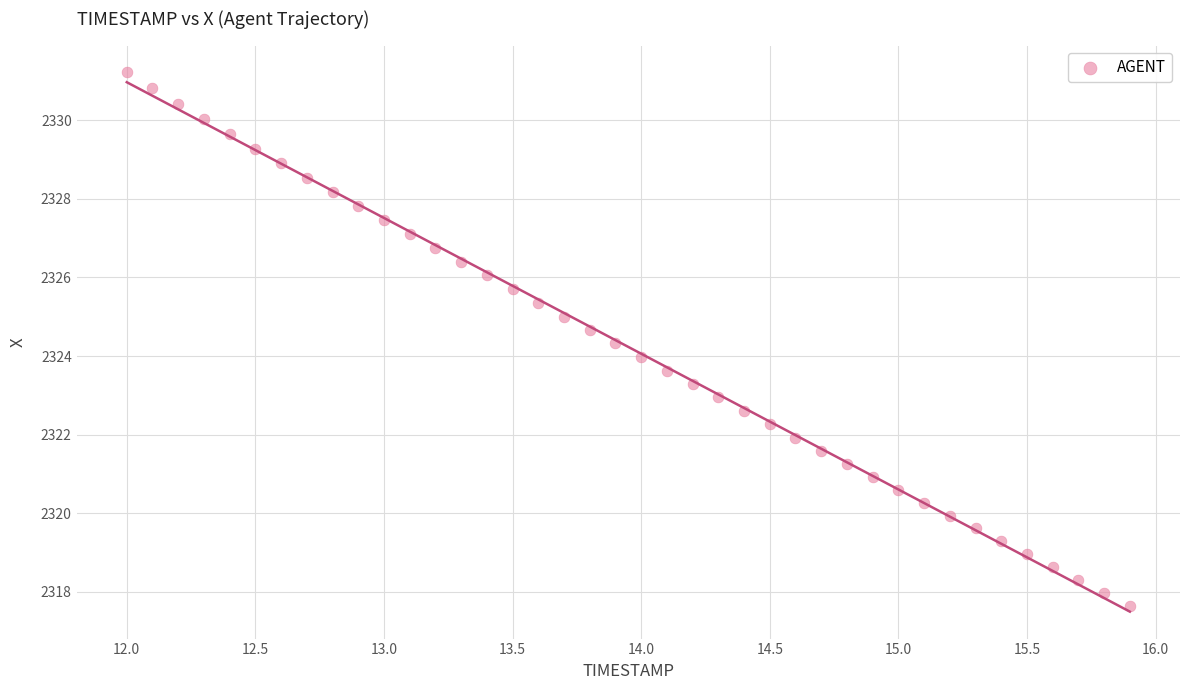

What is the range of X values (max minus min)?

3.9